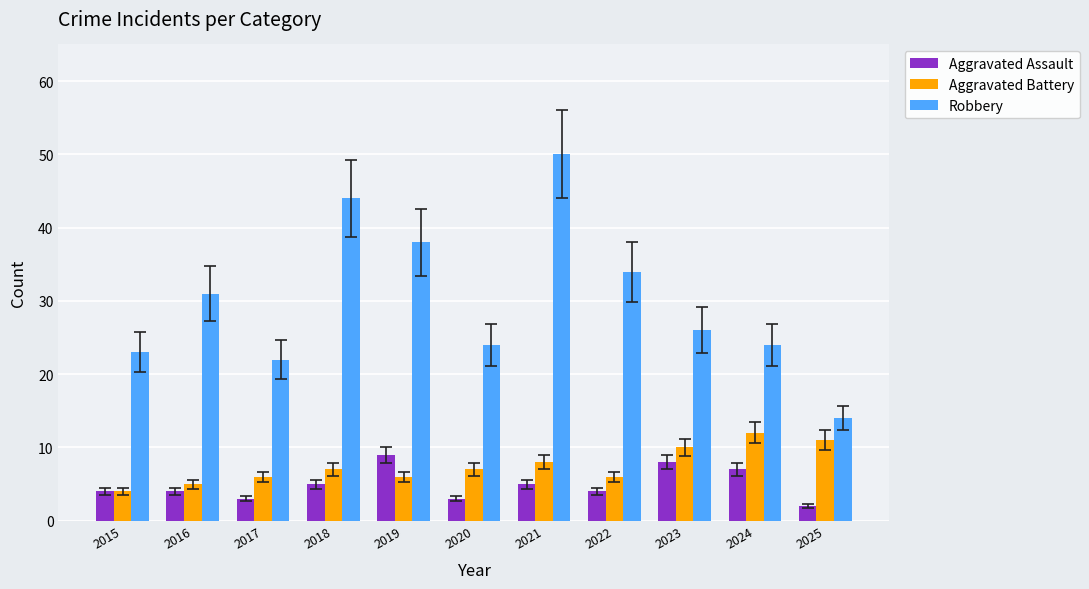

Reading right to left, extract all data points from this chart.

Aggravated Assault: 2025=2	2024=7	2023=8	2022=4	2021=5	2020=3	2019=9	2018=5	2017=3	2016=4	2015=4
Aggravated Battery: 2025=11	2024=12	2023=10	2022=6	2021=8	2020=7	2019=6	2018=7	2017=6	2016=5	2015=4
Robbery: 2025=14	2024=24	2023=26	2022=34	2021=50	2020=24	2019=38	2018=44	2017=22	2016=31	2015=23